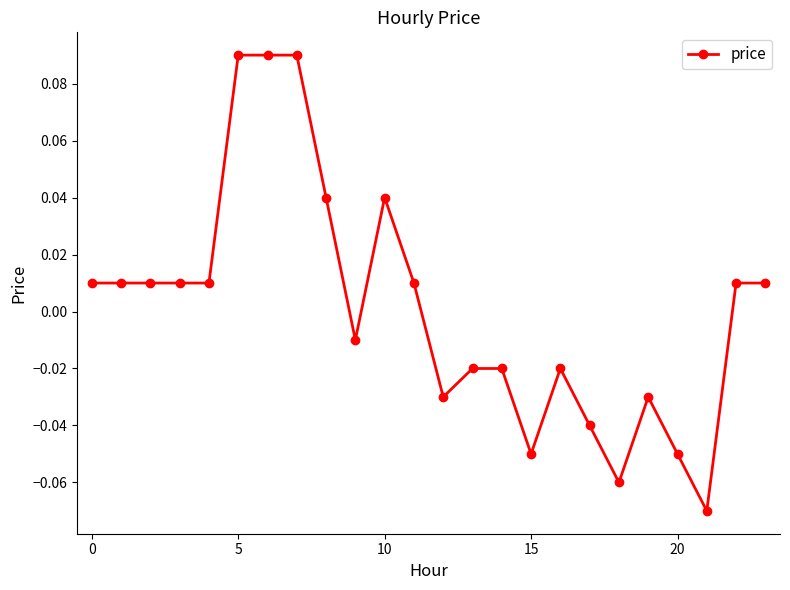

True or false: the data has more than 0 interior local peaks.

True